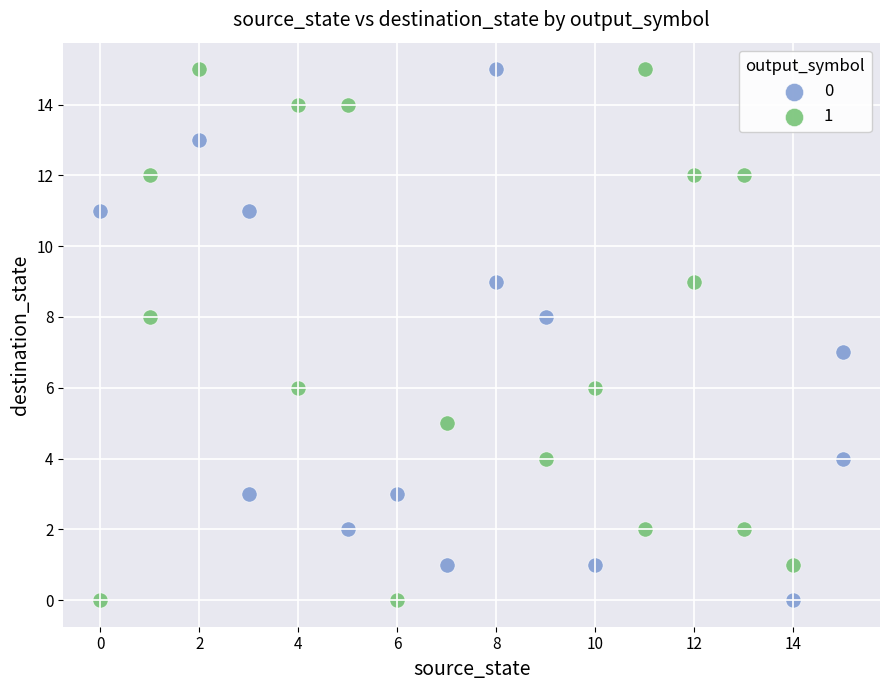

What are all the series names shown in the legend?

0, 1